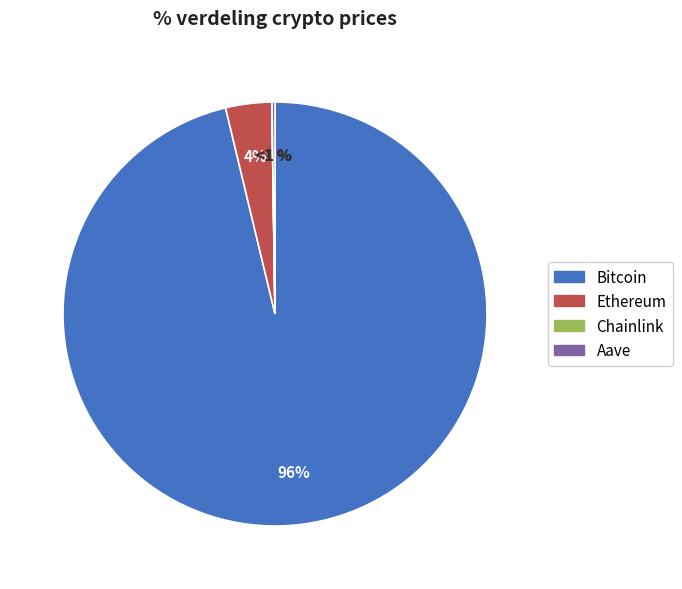

Rank the categories by value from highest to lowest.

Bitcoin, Ethereum, Aave, Chainlink